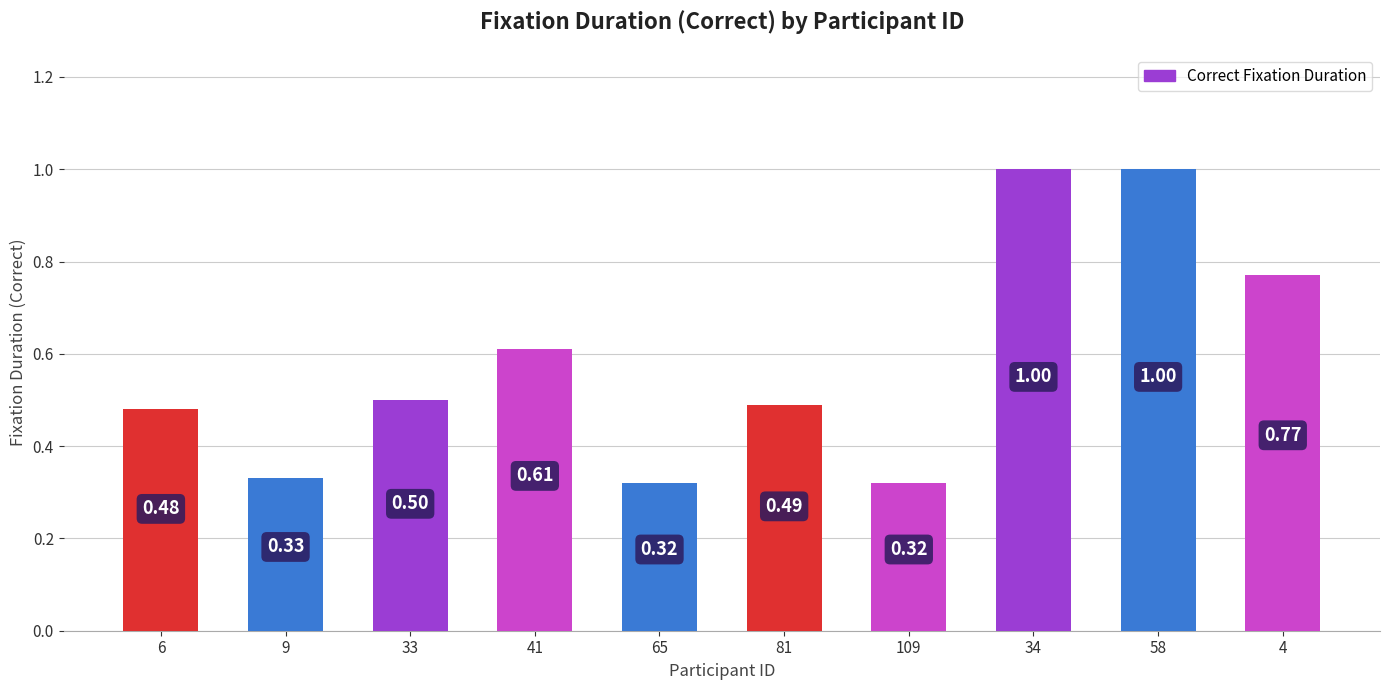

What is the difference between the second highest and minimum values?

0.7